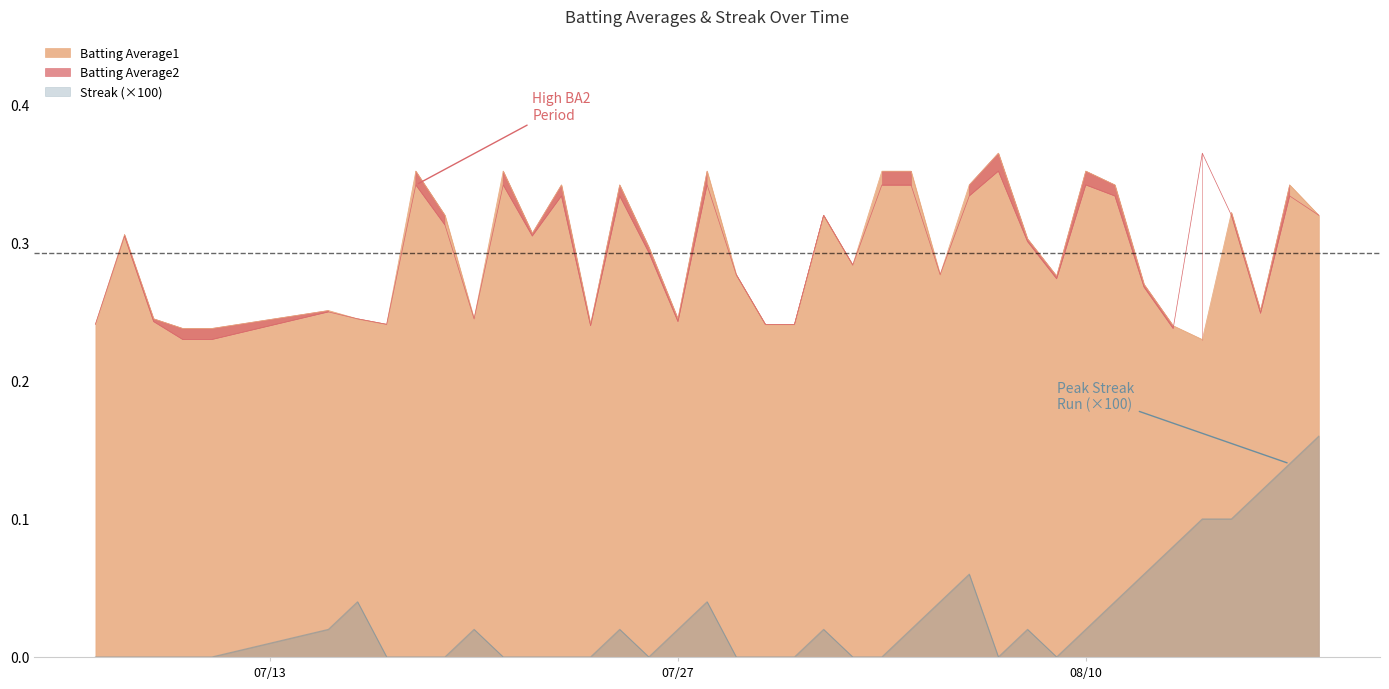

True or false: Streak (×100) and Batting Average1 intersect in this chart.

False